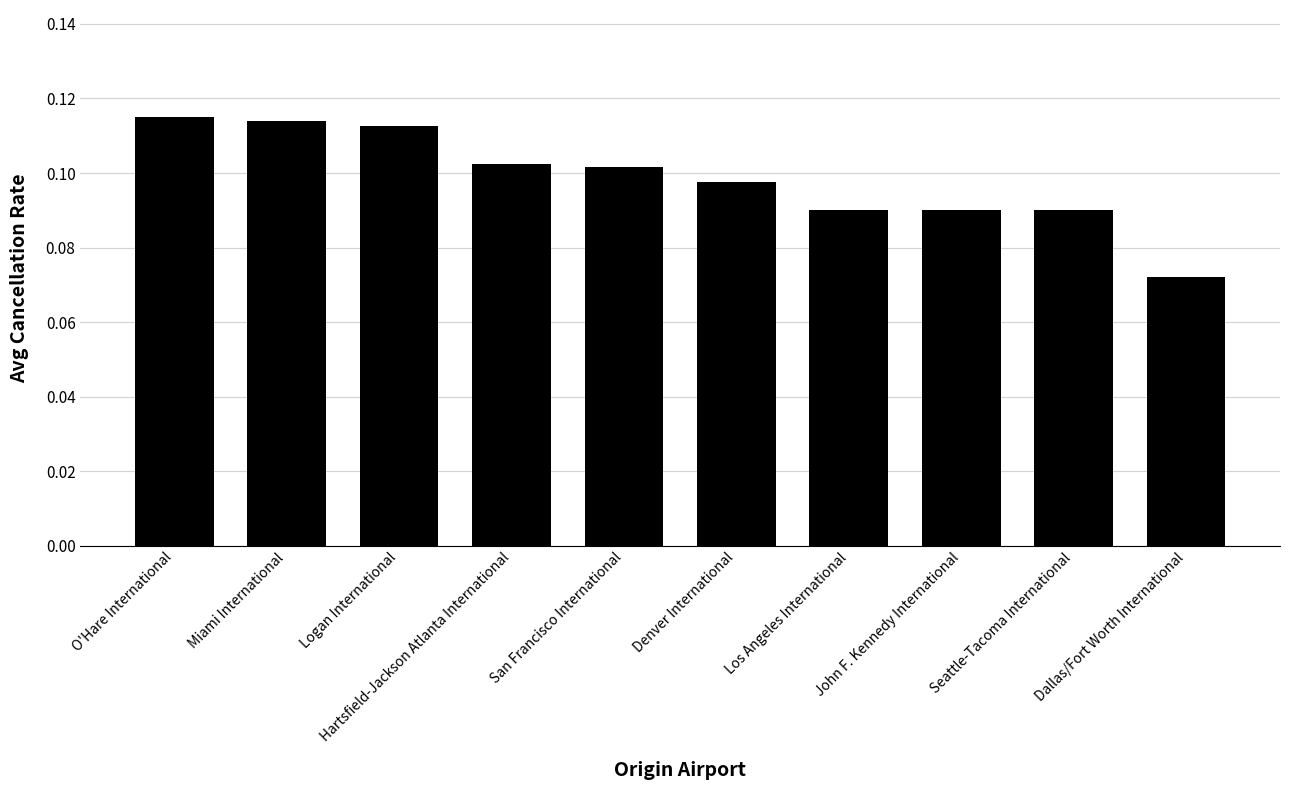

Which category has the lowest value across all series?

Dallas/Fort Worth International